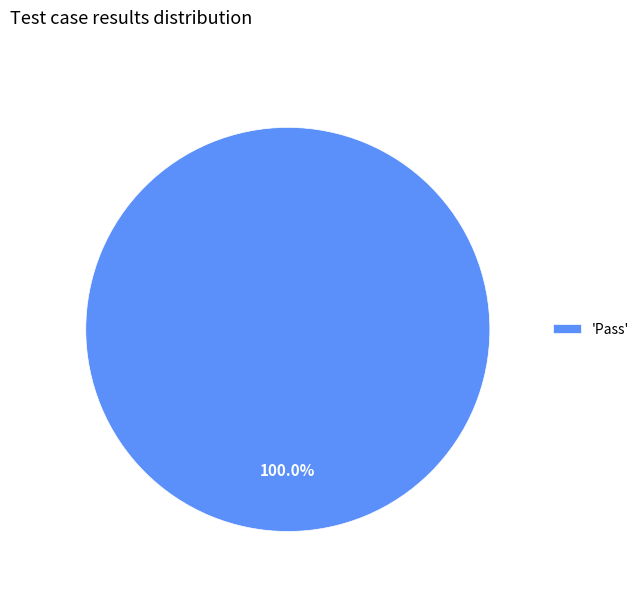

Rank the categories by value from highest to lowest.

'Pass'